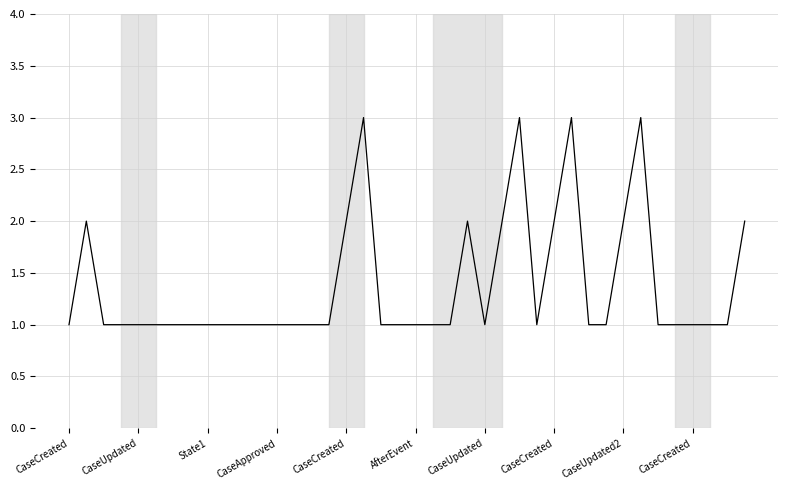

How many distinct data groups are displayed?

1